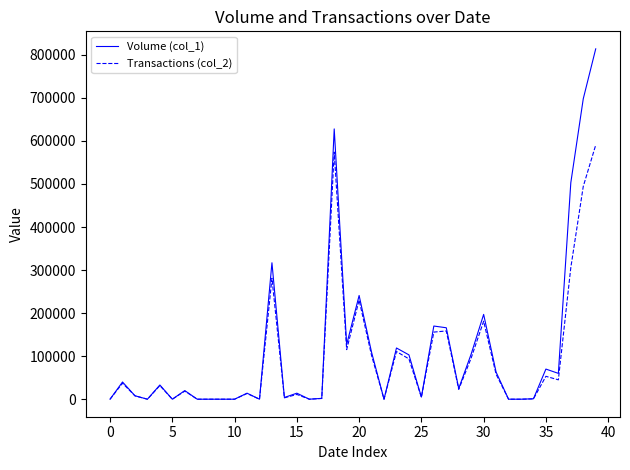

In Volume (col_1), how many points are higher than both neighbors (excluding endpoints)?

12